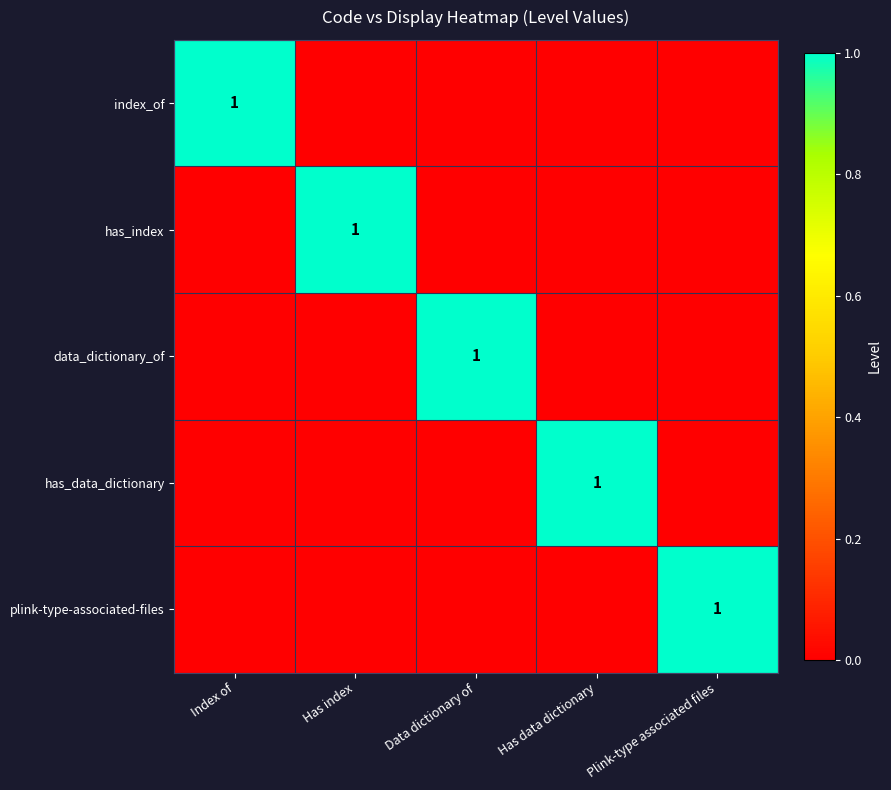

At how many categories does at least one series exceed 0?

5